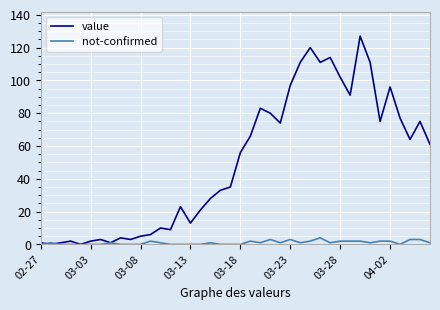

List the series in order of their overall mean, highest first.

value, not-confirmed